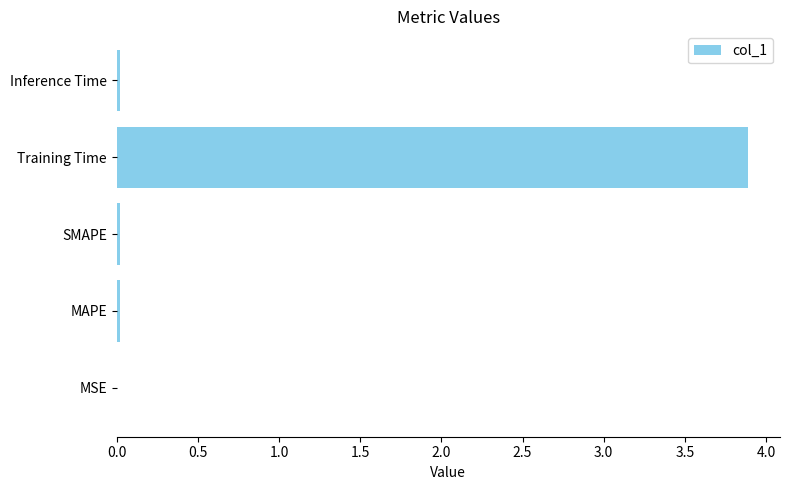

At which category does the chart reach its peak across all series?

Training Time